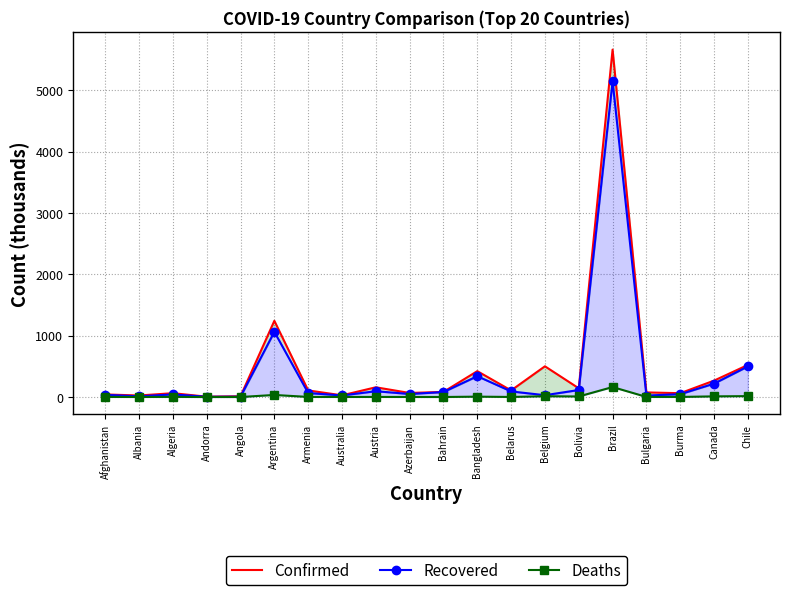

What position from the left is Austria?

9